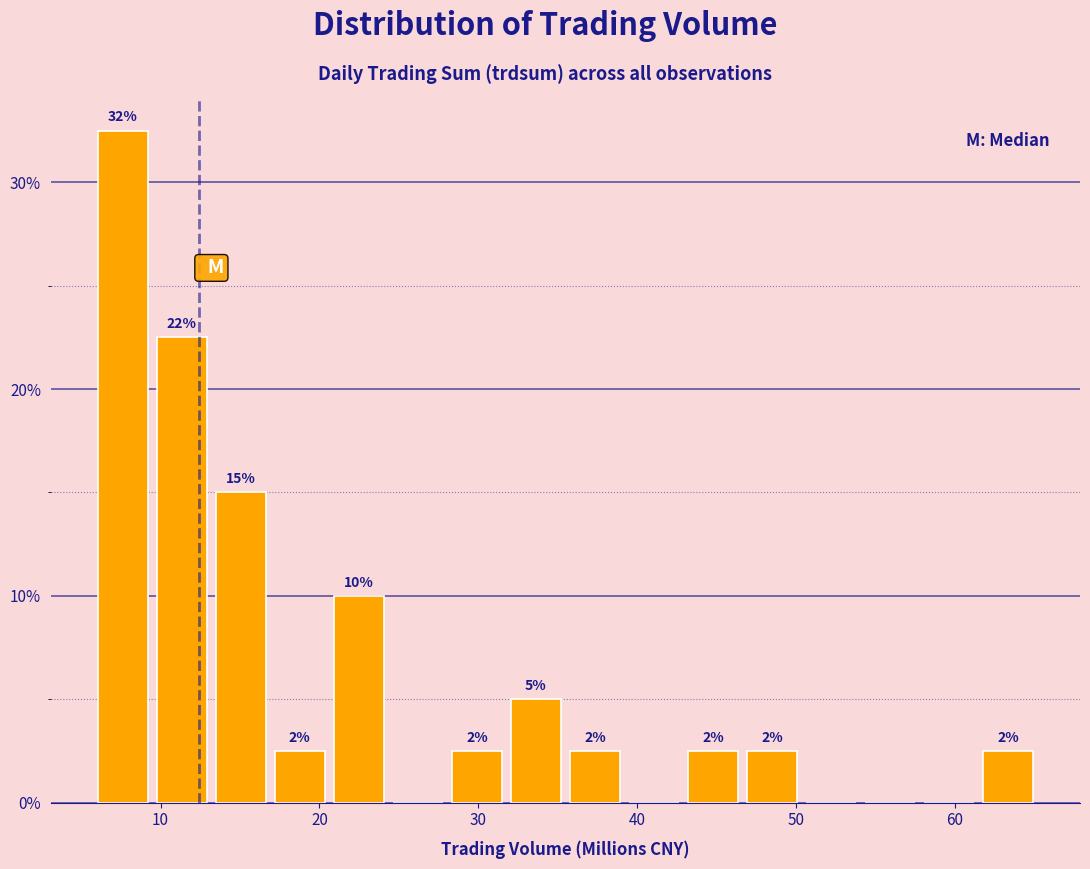

Read against the x-axis, roughly where is the centre of the tallest bar?

8